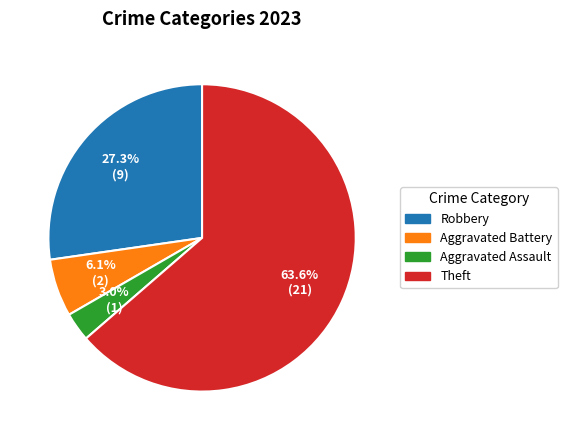

Is there a majority slice in this chart?

Yes